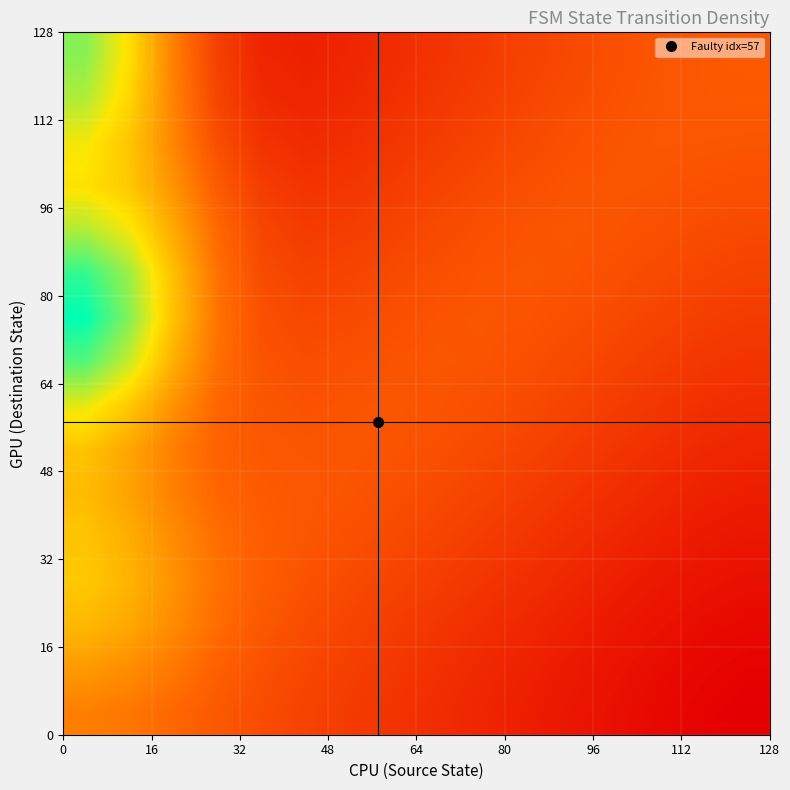

How many distinct data groups are displayed?

16